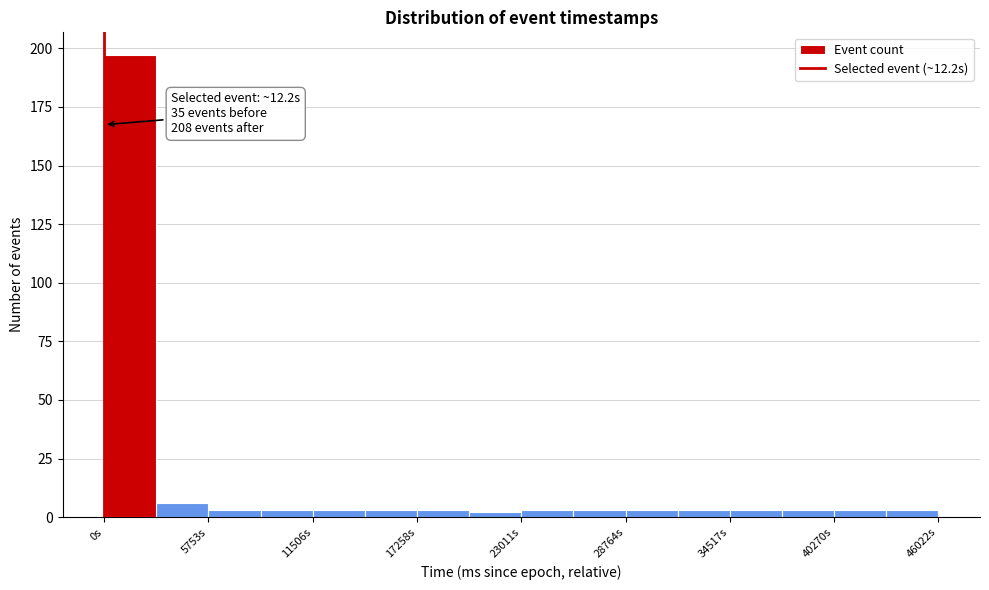

Read against the x-axis, roughly where is the centre of the tallest bar?

1000